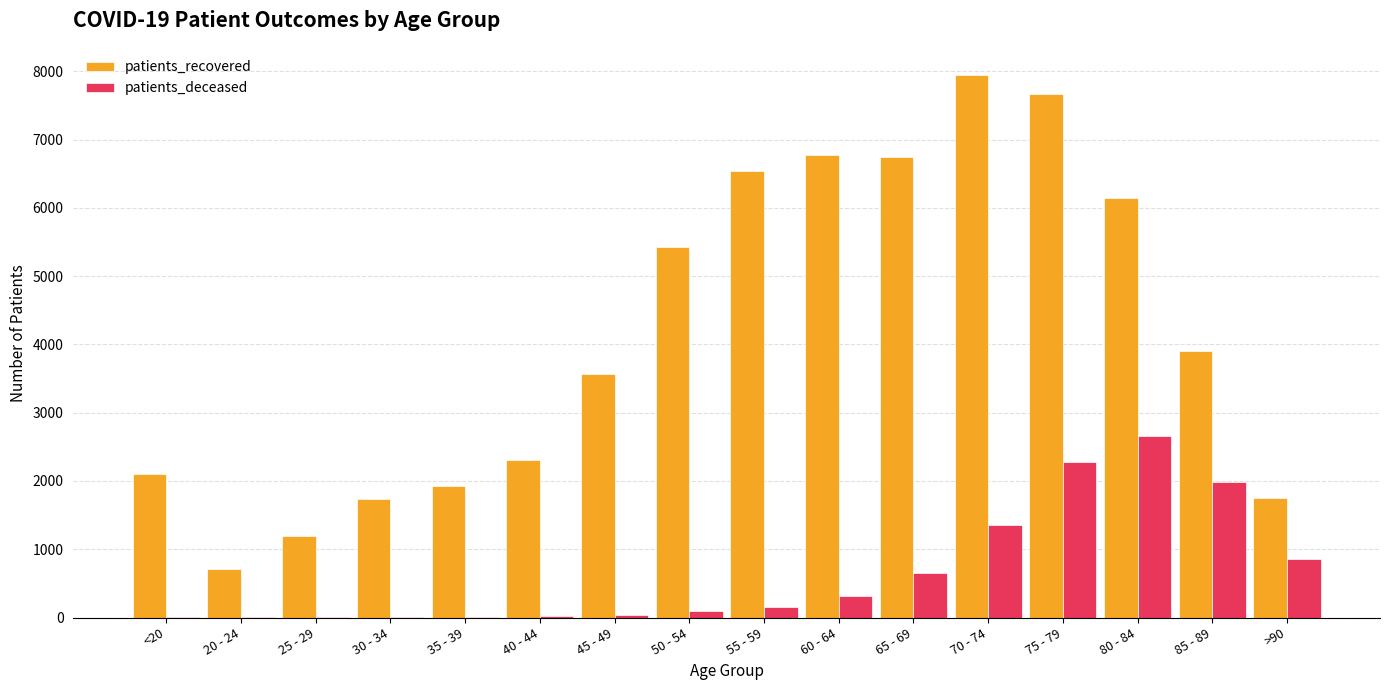

What is the sum of all patients_recovered values?

66433